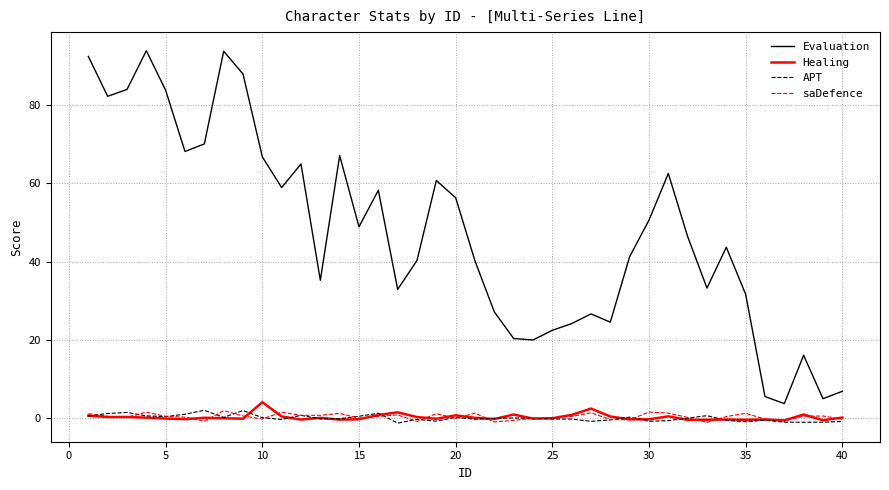

Which series has the widest spread of values?

Evaluation